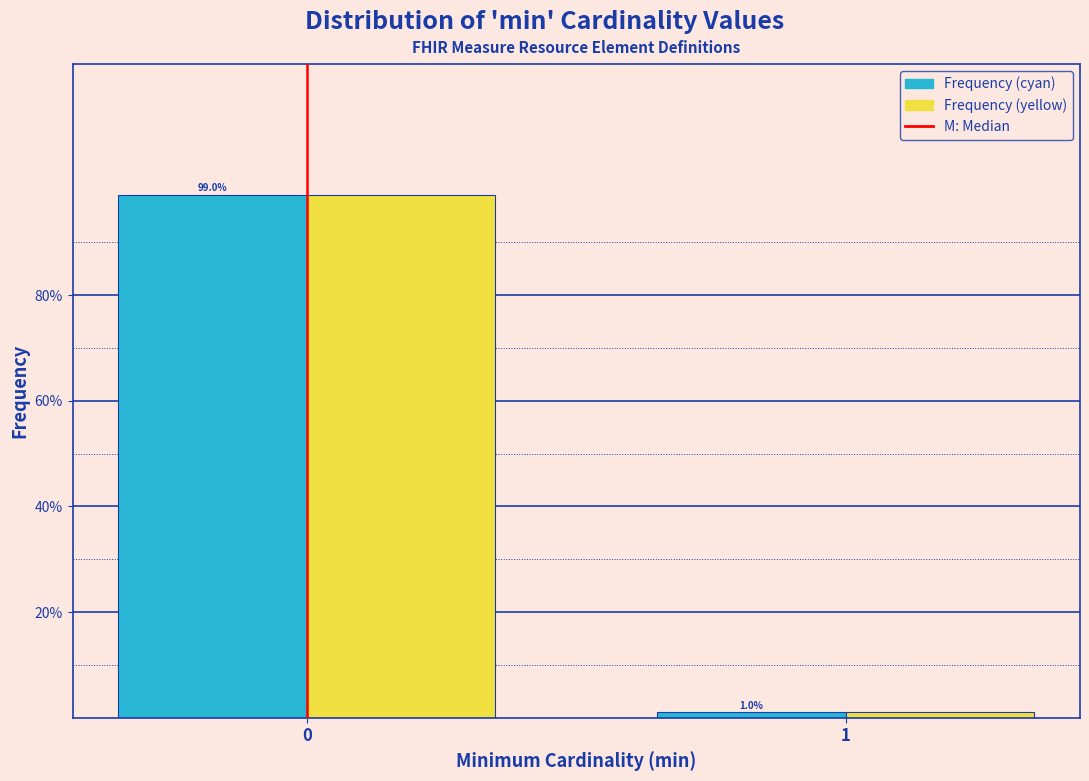

What is the maximum value shown in the chart?

99.0